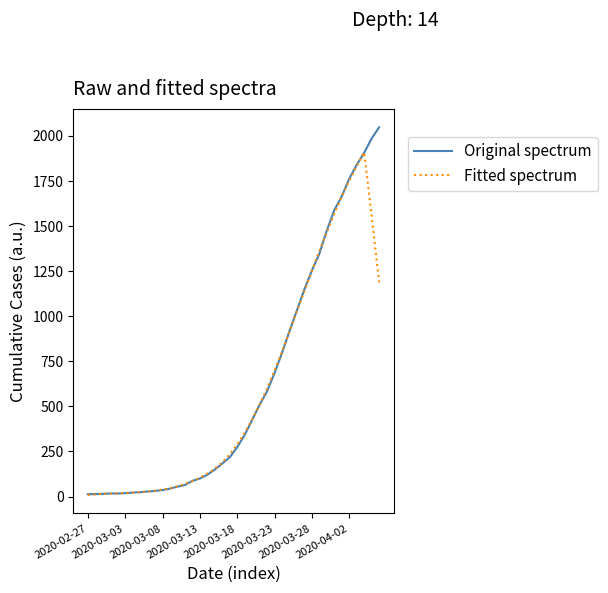

Which series has the widest spread of values?

Original spectrum